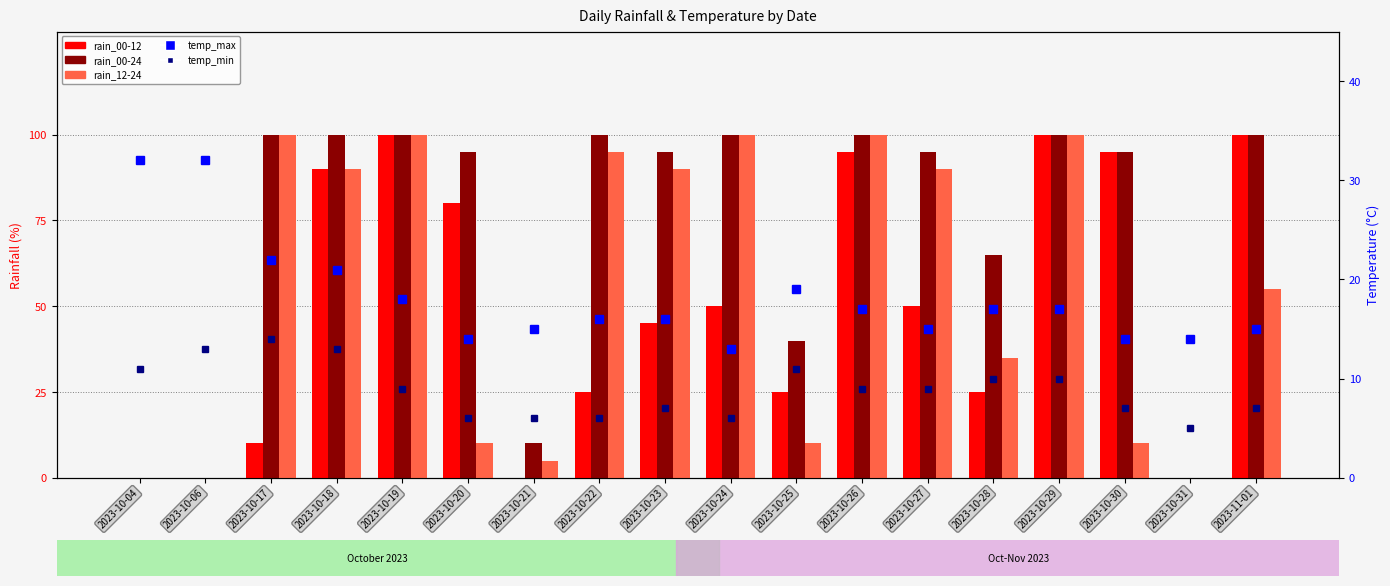

What is the approximate value of temp_max at 2023-10-23, to the nearest 10?

20